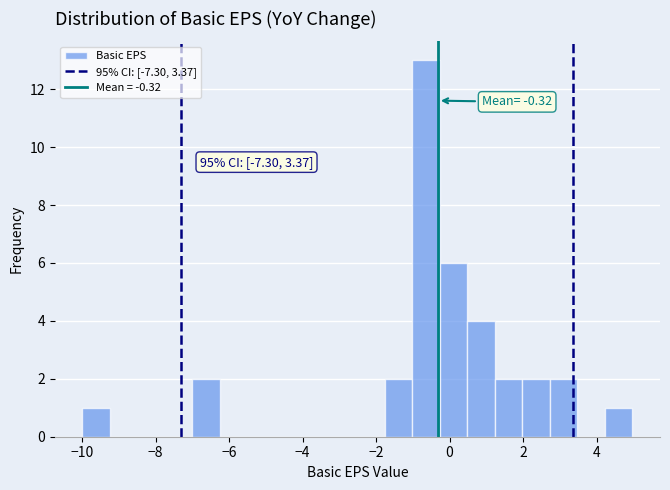

Around what value on the x-axis is the tallest bar? Give the approximate position of its centre, as read against the axis.

-0.6